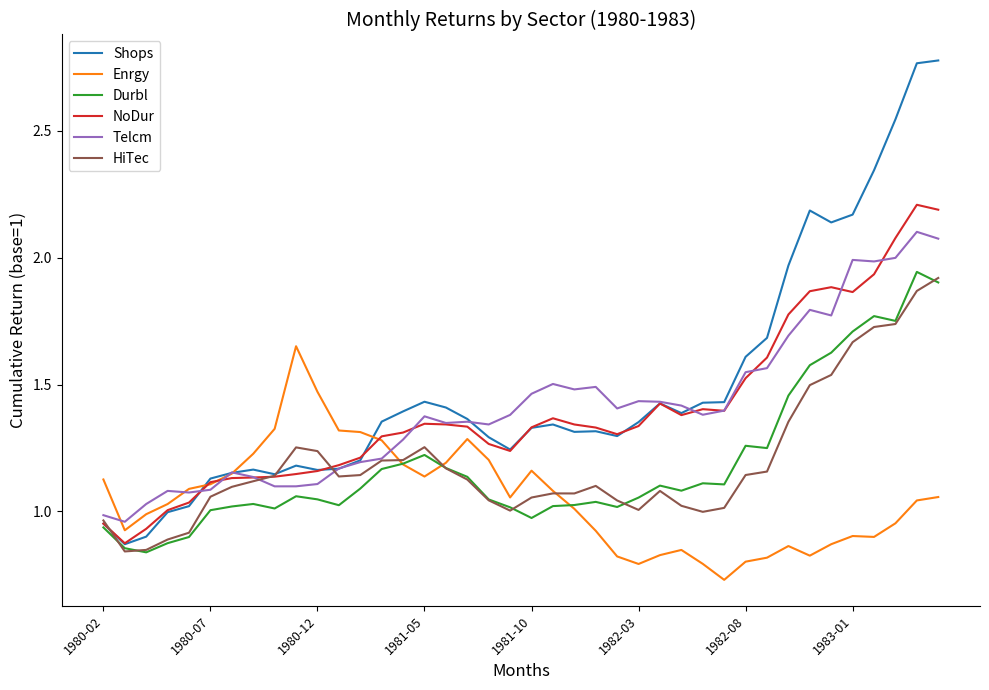

Which series has the largest range (max minus min)?

Shops